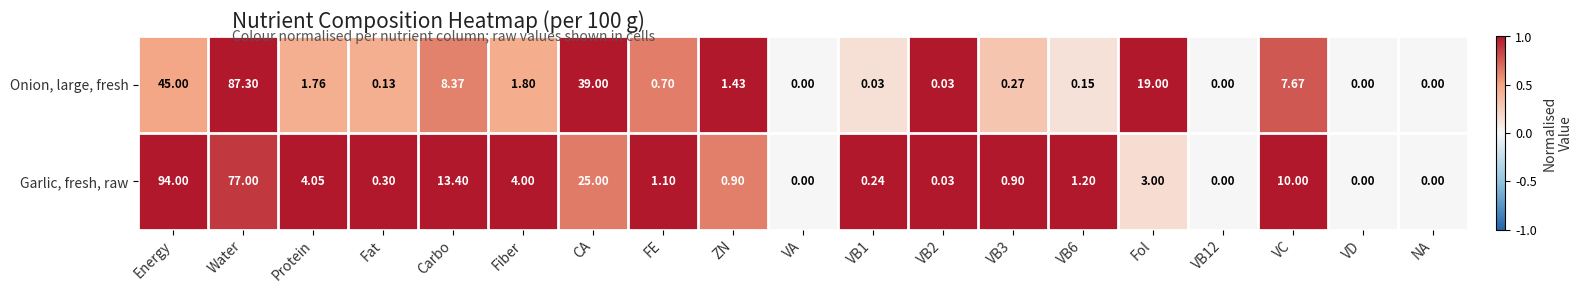

Rank the series by their average value, from highest to lowest.

Garlic, fresh, raw, Onion, large, fresh